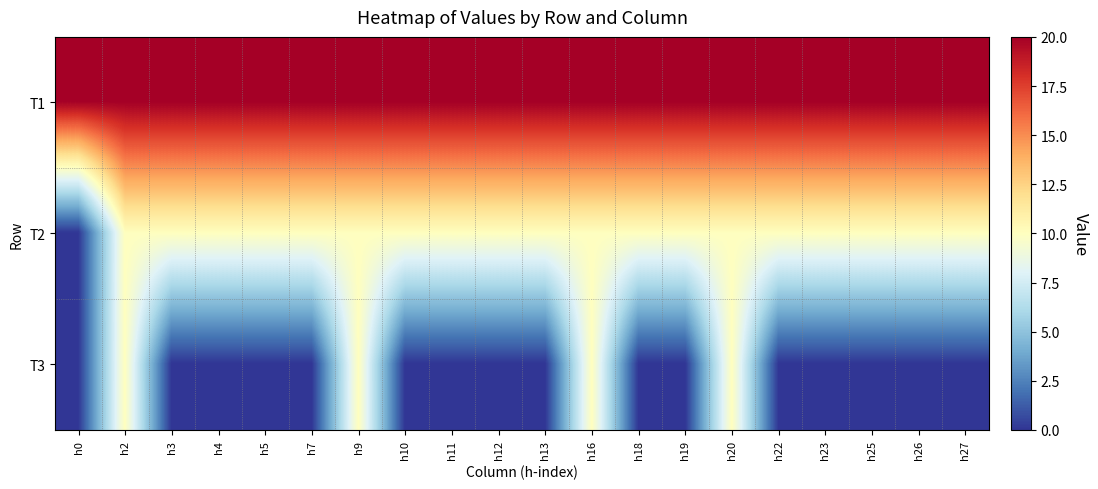

Reading left to right, list all the values displayed in this chart.

T1: h0=20	h2=20	h3=20	h4=20	h5=20	h7=20	h9=20	h10=20	h11=20	h12=20	h13=20	h16=20	h18=20	h19=20	h20=20	h22=20	h23=20	h25=20	h26=20	h27=20
T2: h0=0	h2=10	h3=10	h4=10	h5=10	h7=10	h9=10	h10=10	h11=10	h12=10	h13=10	h16=10	h18=10	h19=10	h20=10	h22=10	h23=10	h25=10	h26=10	h27=10
T3: h0=0	h2=10	h3=0	h4=0	h5=0	h7=0	h9=10	h10=0	h11=0	h12=0	h13=0	h16=10	h18=0	h19=0	h20=10	h22=0	h23=0	h25=0	h26=0	h27=0